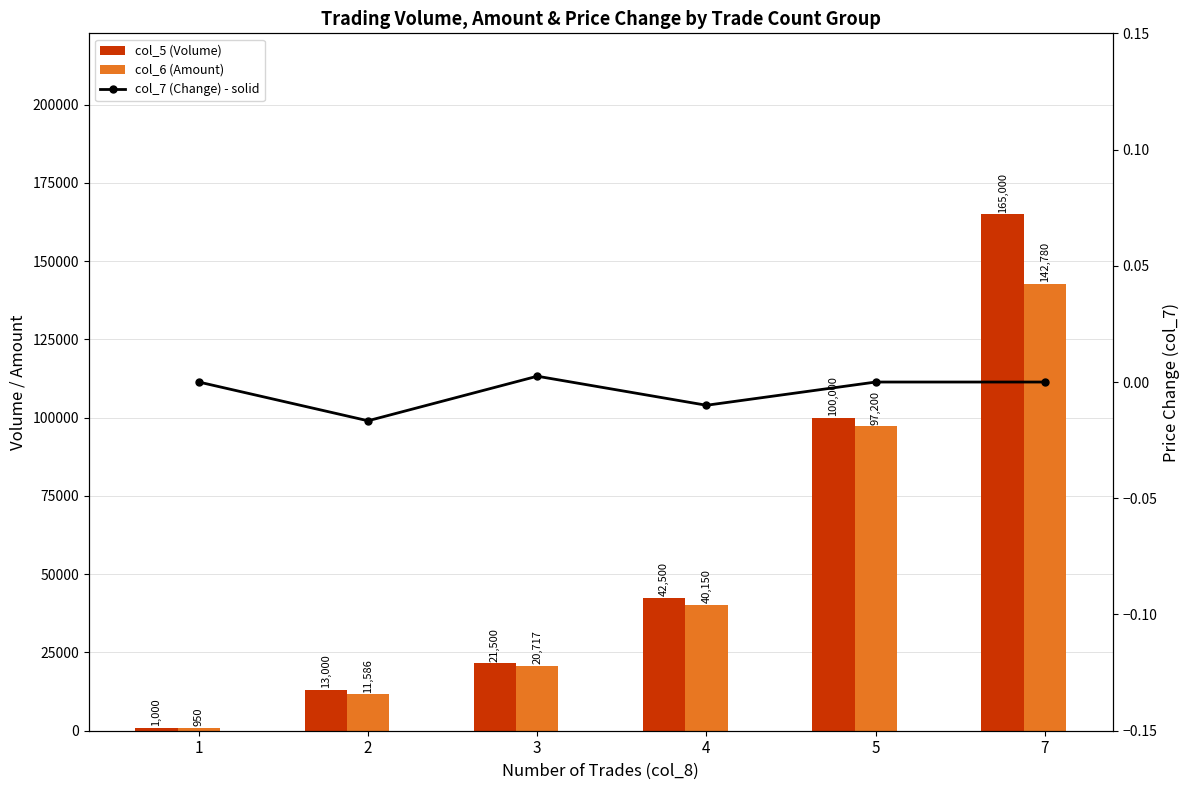

What is the difference between the col_6 (Amount) values at 2 and 4?

28563.3